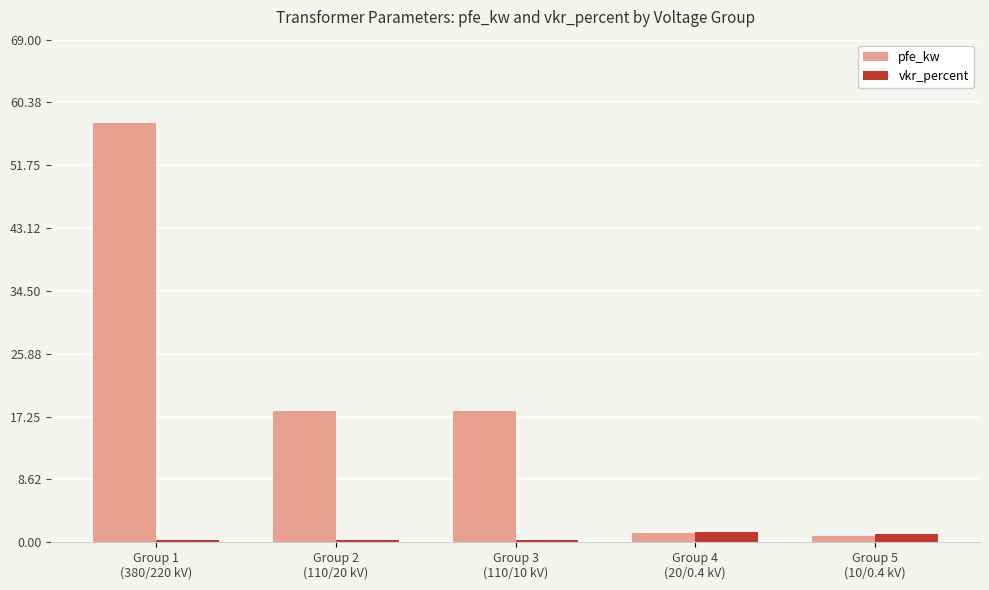

What is the average value of the pfe_kw series?

19.1